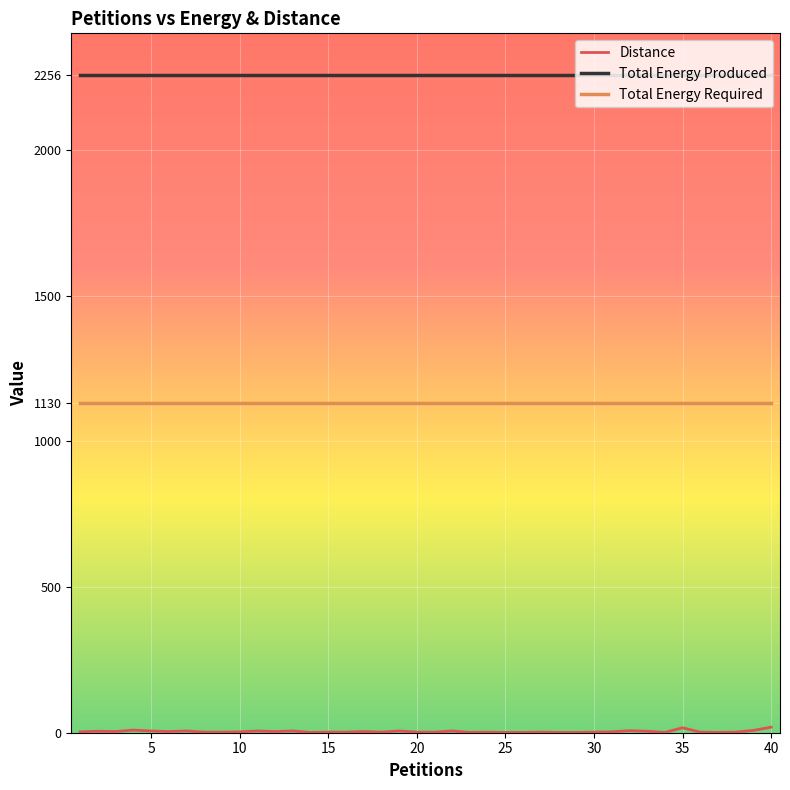

What is the maximum value shown in the chart?

2256